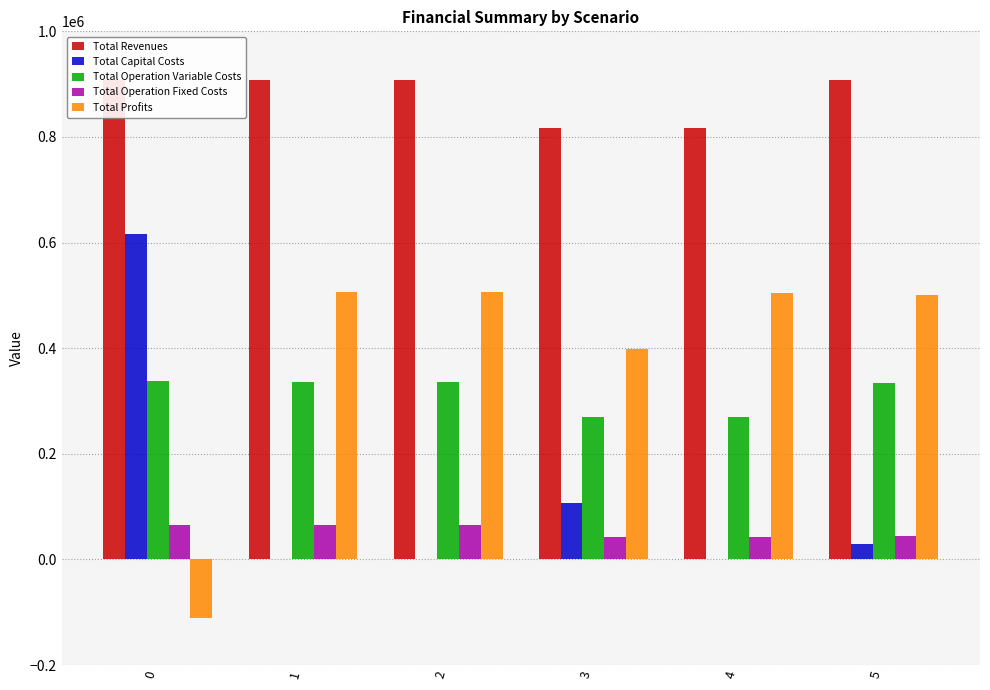

What is the highest value of the Total Operation Fixed Costs series?

64675.4